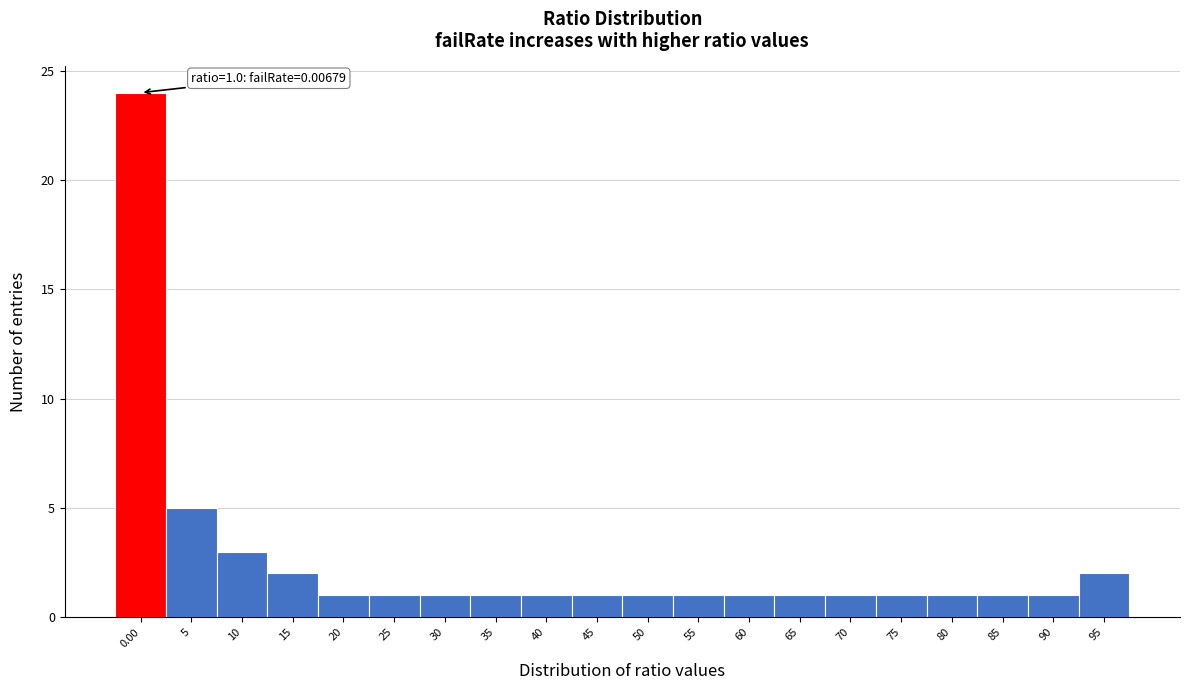

Reading left to right, what are all the values shown in this chart?

0.00=24	5=5	10=3	15=2	20=1	25=1	30=1	35=1	40=1	45=1	50=1	55=1	60=1	65=1	70=1	75=1	80=1	85=1	90=1	95=2